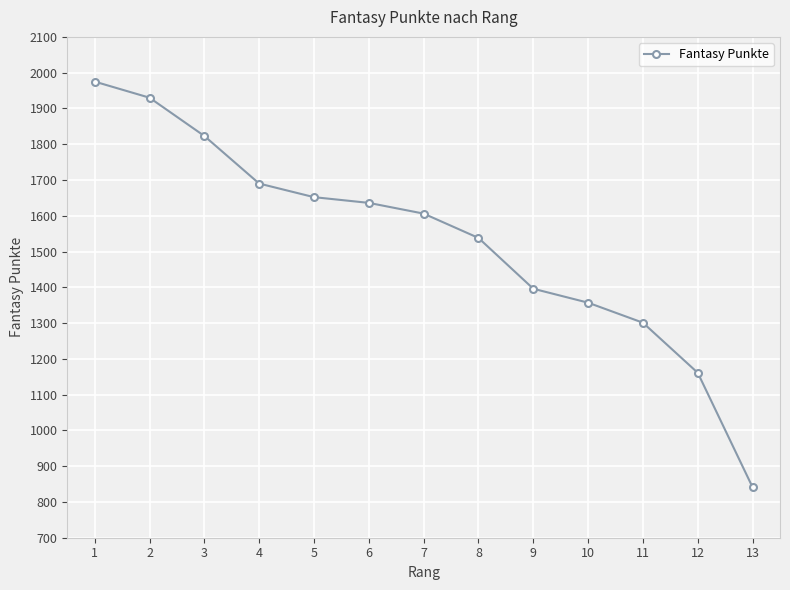

Between 10 and 12, which is larger?

10